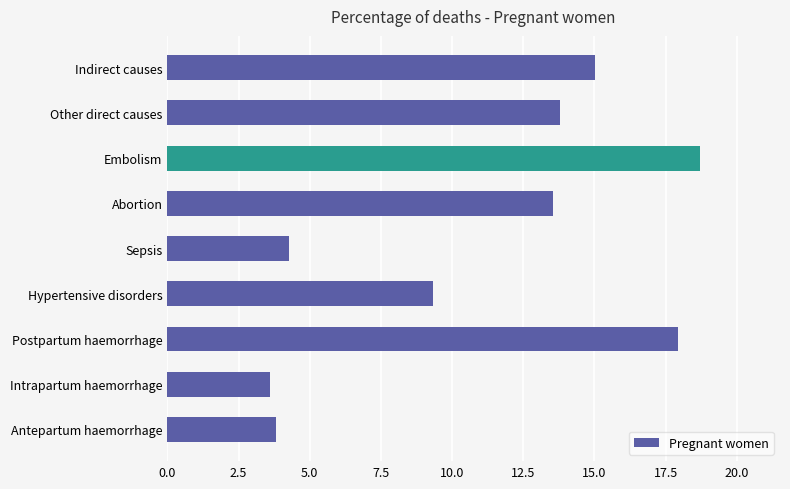

The chart shows a value of 3.7 at Hypertensive disorders. True or false?

False